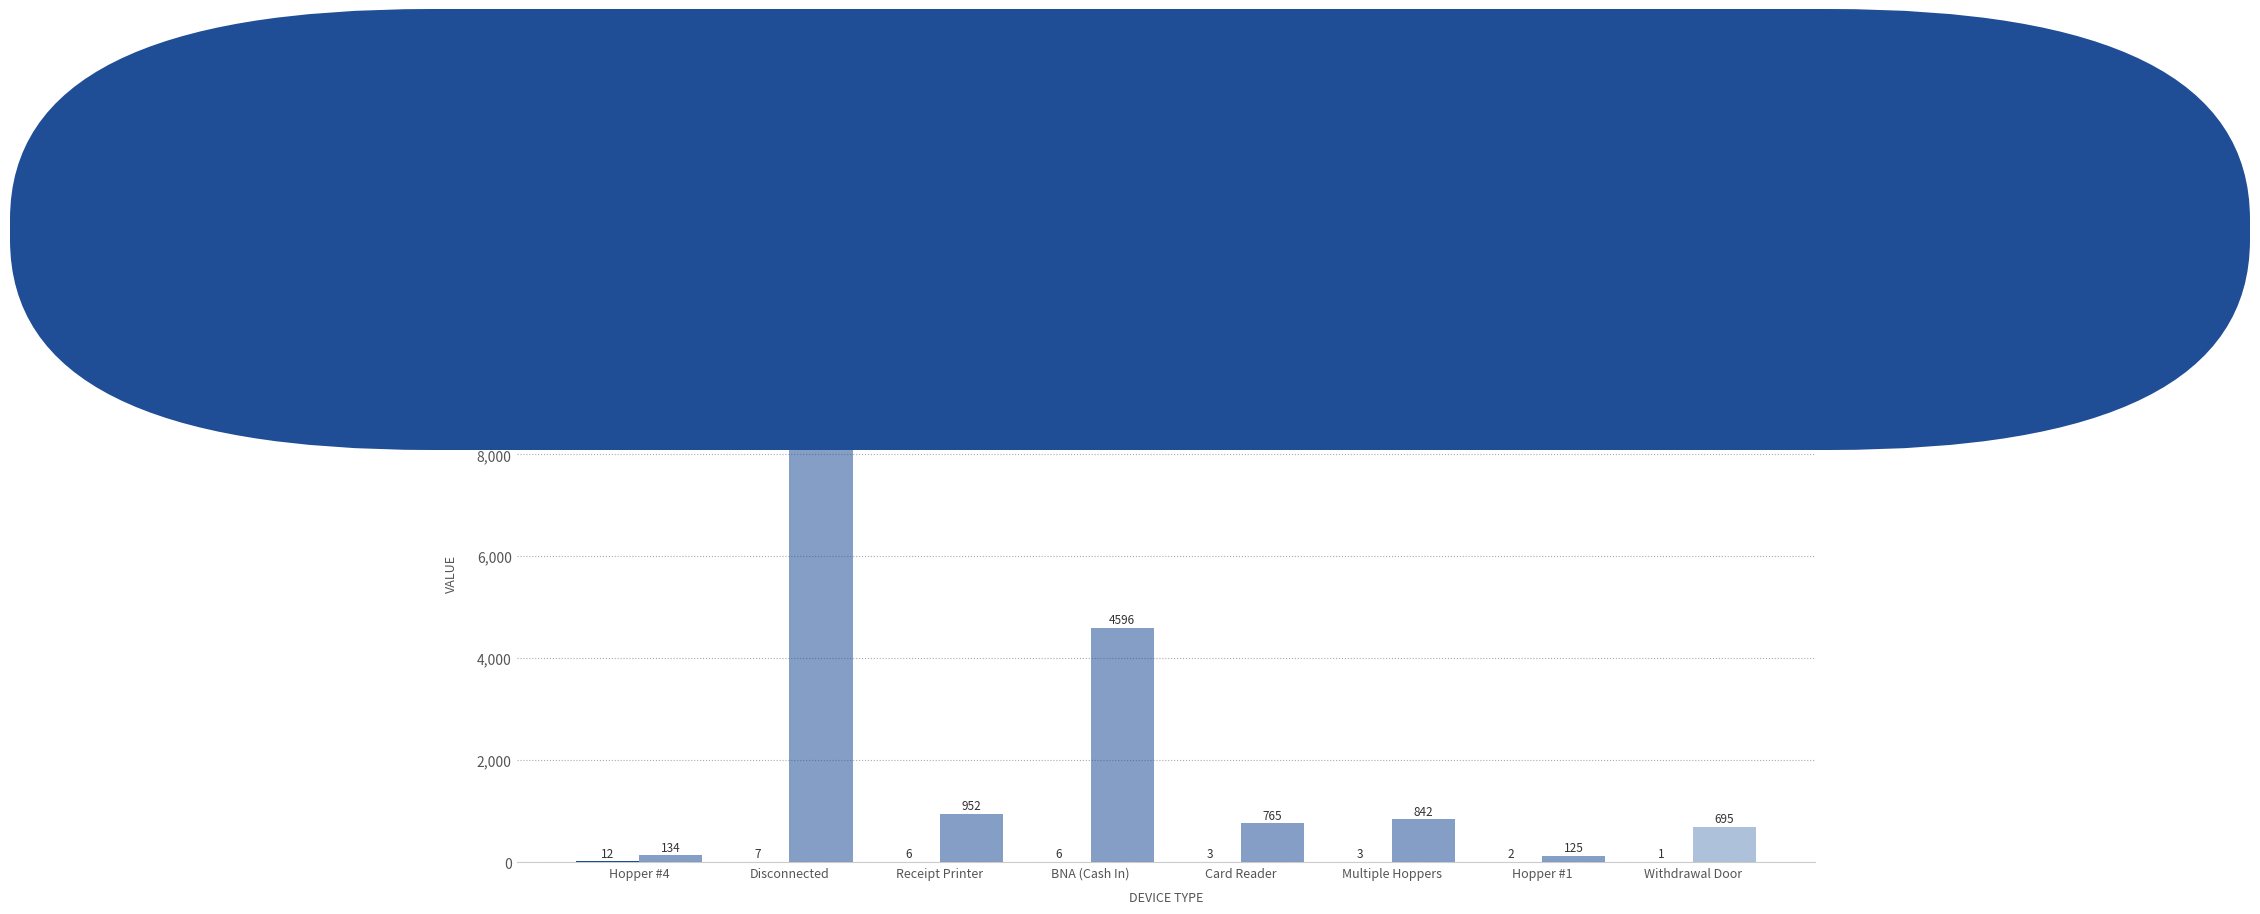

How many groups of bars are there?

8